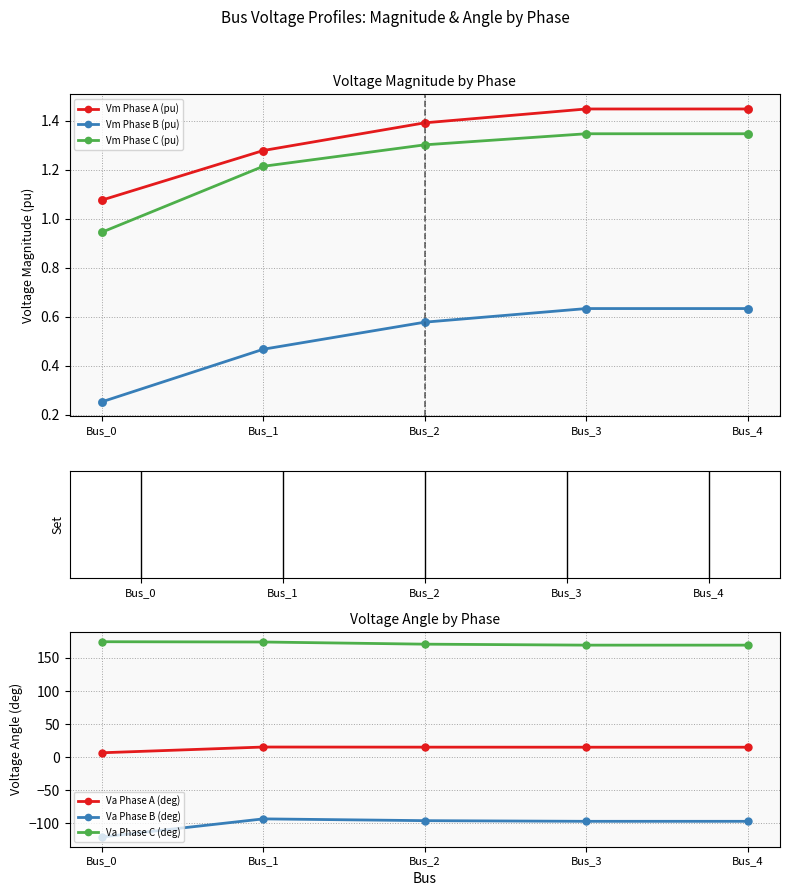

At how many categories does at least one series exceed 159?

5